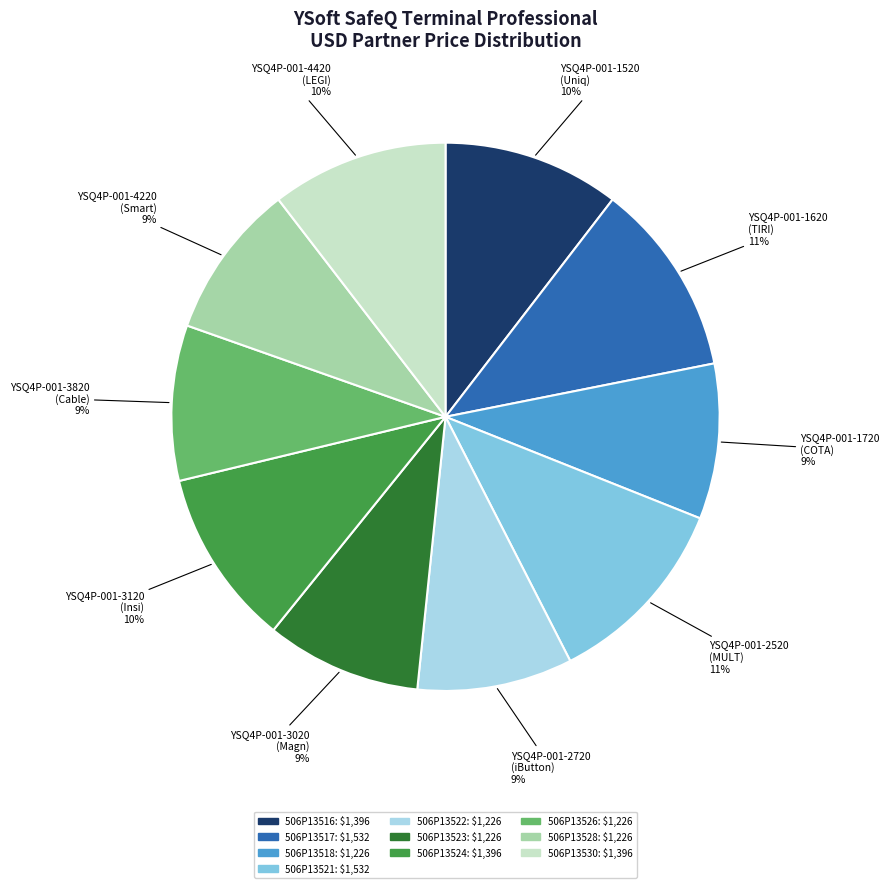

Approximately how many times larger is the value at 506P13517 compared to 506P13524?

1.1